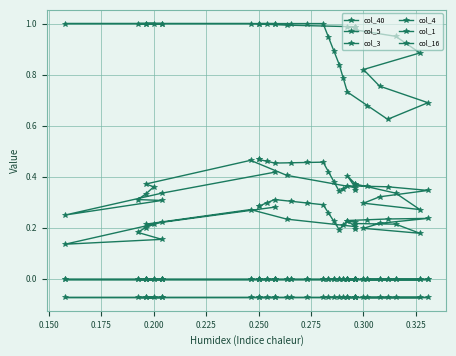

How many col_4 values are between 0 and 1?

34